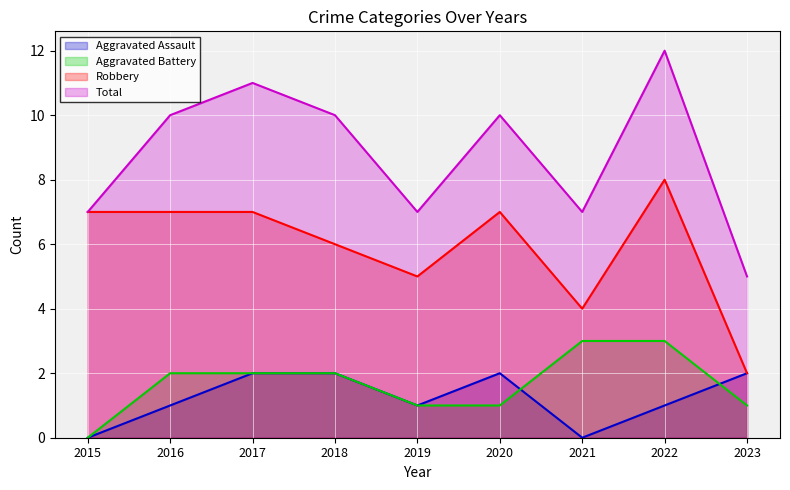

Between 2015 and 2016, which series saw the biggest shift?

Total